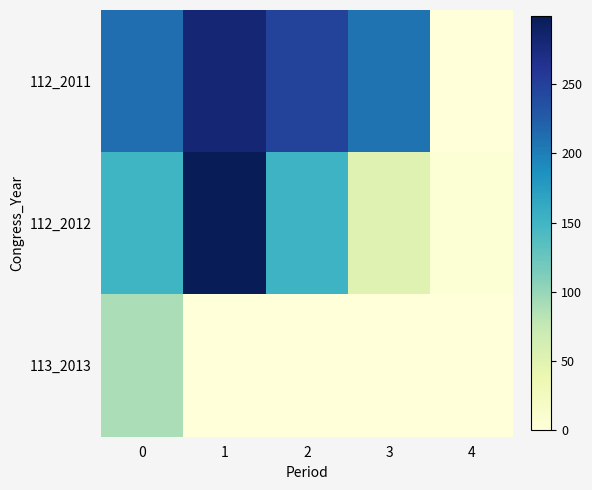

What is the spread (max minus min) of values at 1?

299